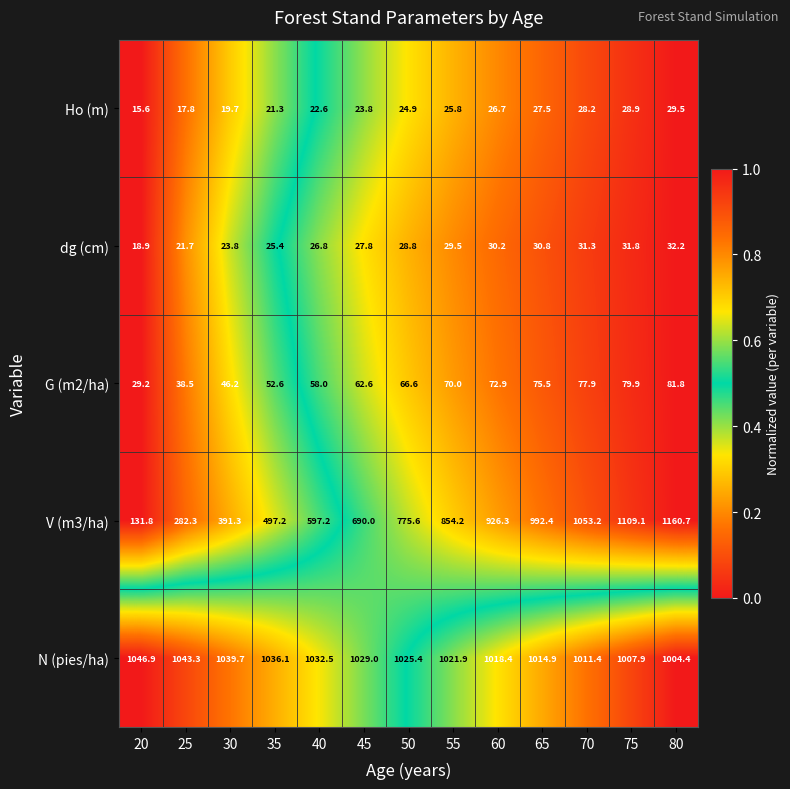

At which category is the sum across all series the highest?

80